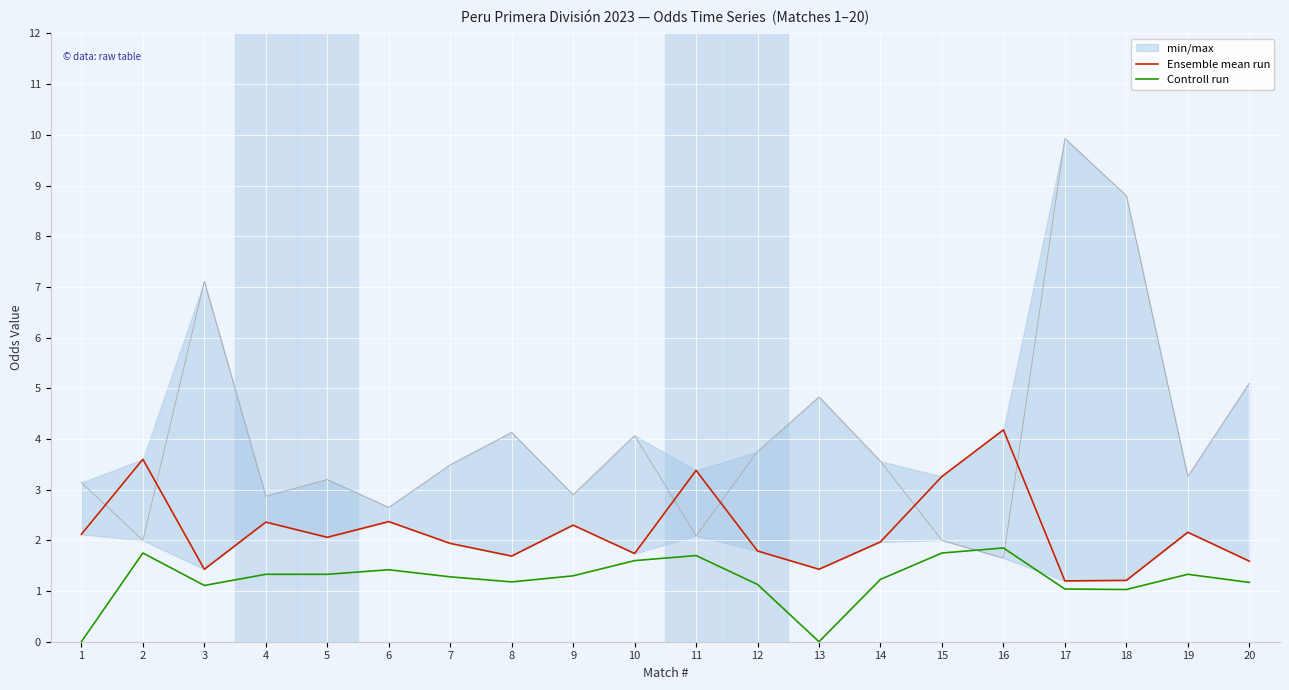

What is the approximate value of Controll run at 7?

1.3